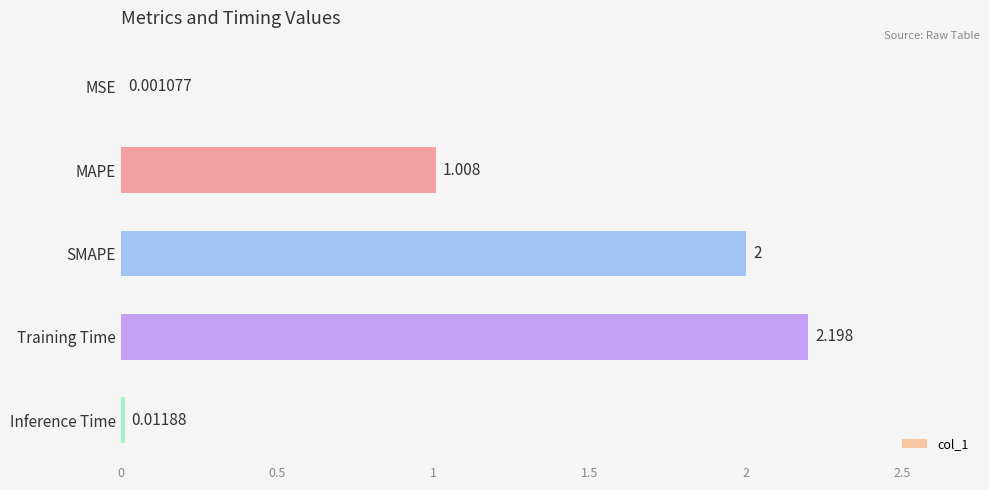

Which category has the highest value across all series?

Training Time